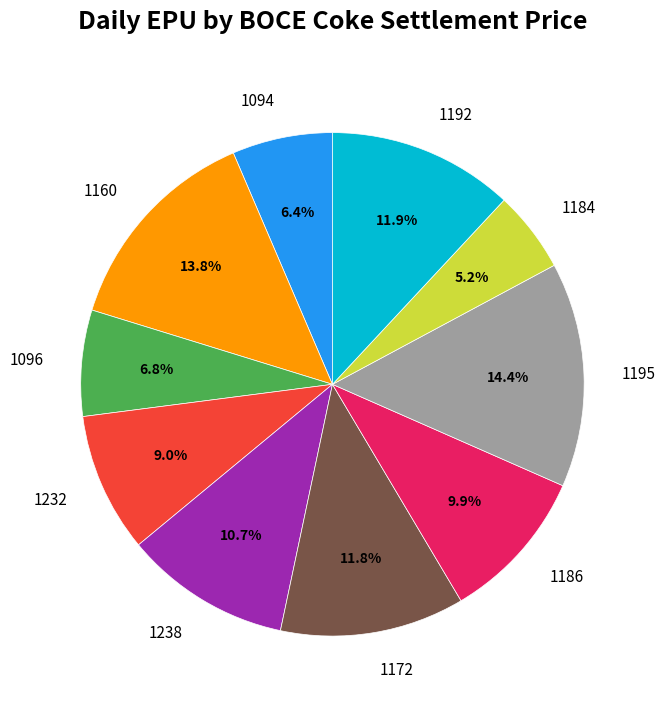

What is the ratio of the value at 1094 to the value at 1232?

0.7